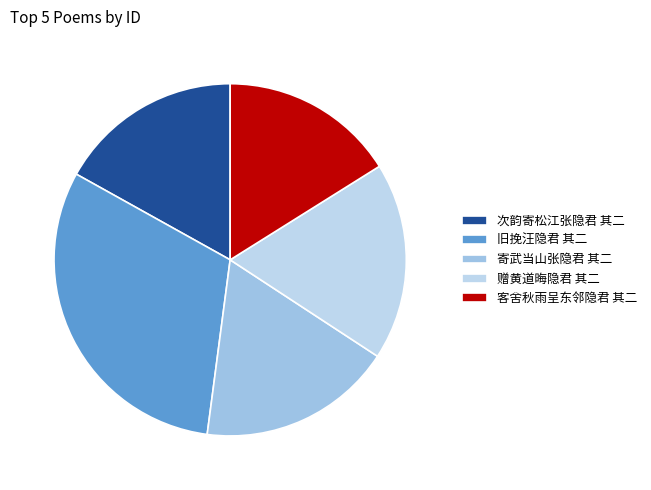

What percentage is the 客舍秋雨呈东邻隐君 其二 slice, to the nearest percent?

16%